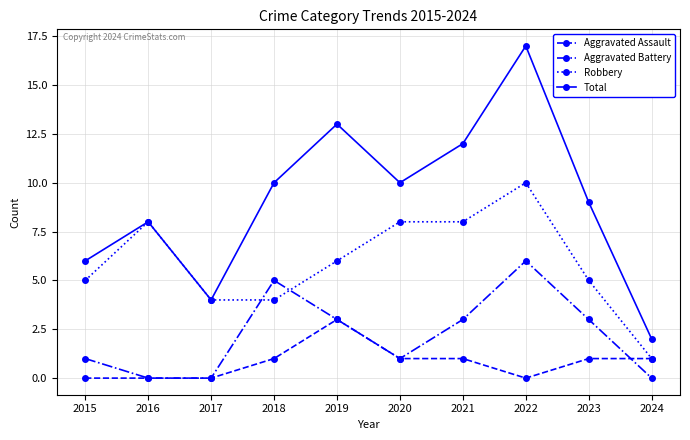

Is it true that Aggravated Battery equals 1 at 2021?

False